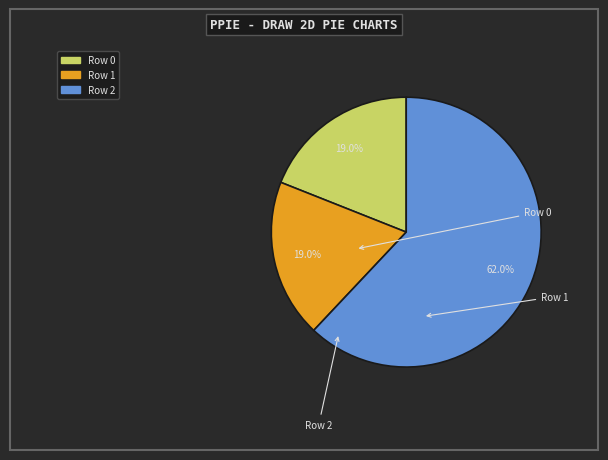

True or false: Row 2 accounts for 74% of the total.

False